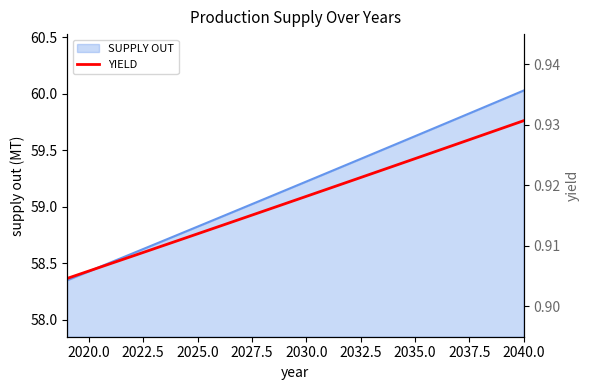

Reading left to right, list all the values displayed in this chart.

0.9	0.9	0.9	0.9	0.9	0.9	0.9	0.9	0.9	0.9	0.9	0.9	0.9	0.9	0.9	0.9	0.9	0.9	0.9	0.9	0.9	0.9